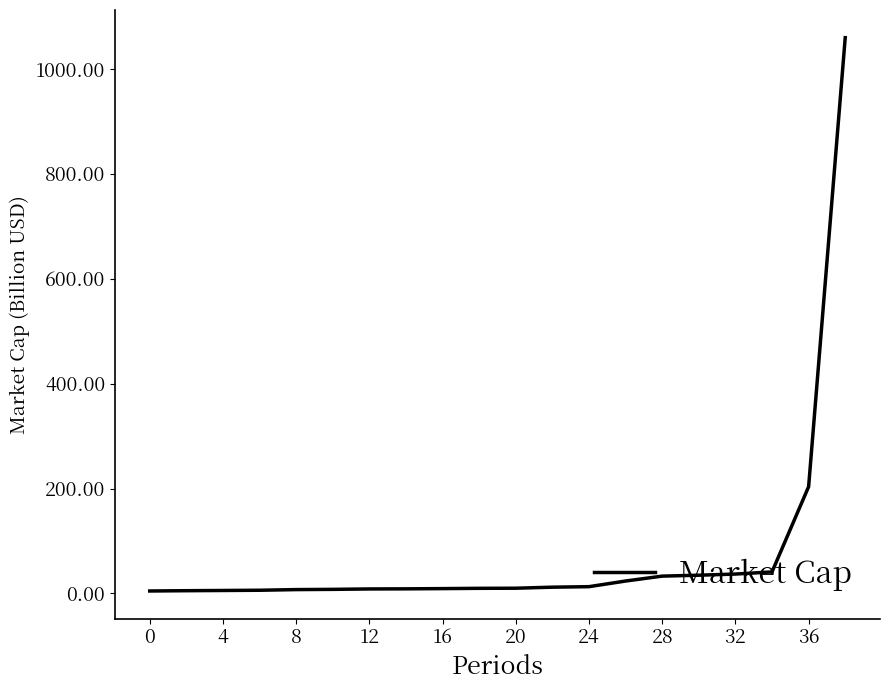

What is the greatest value displayed?

1059.7